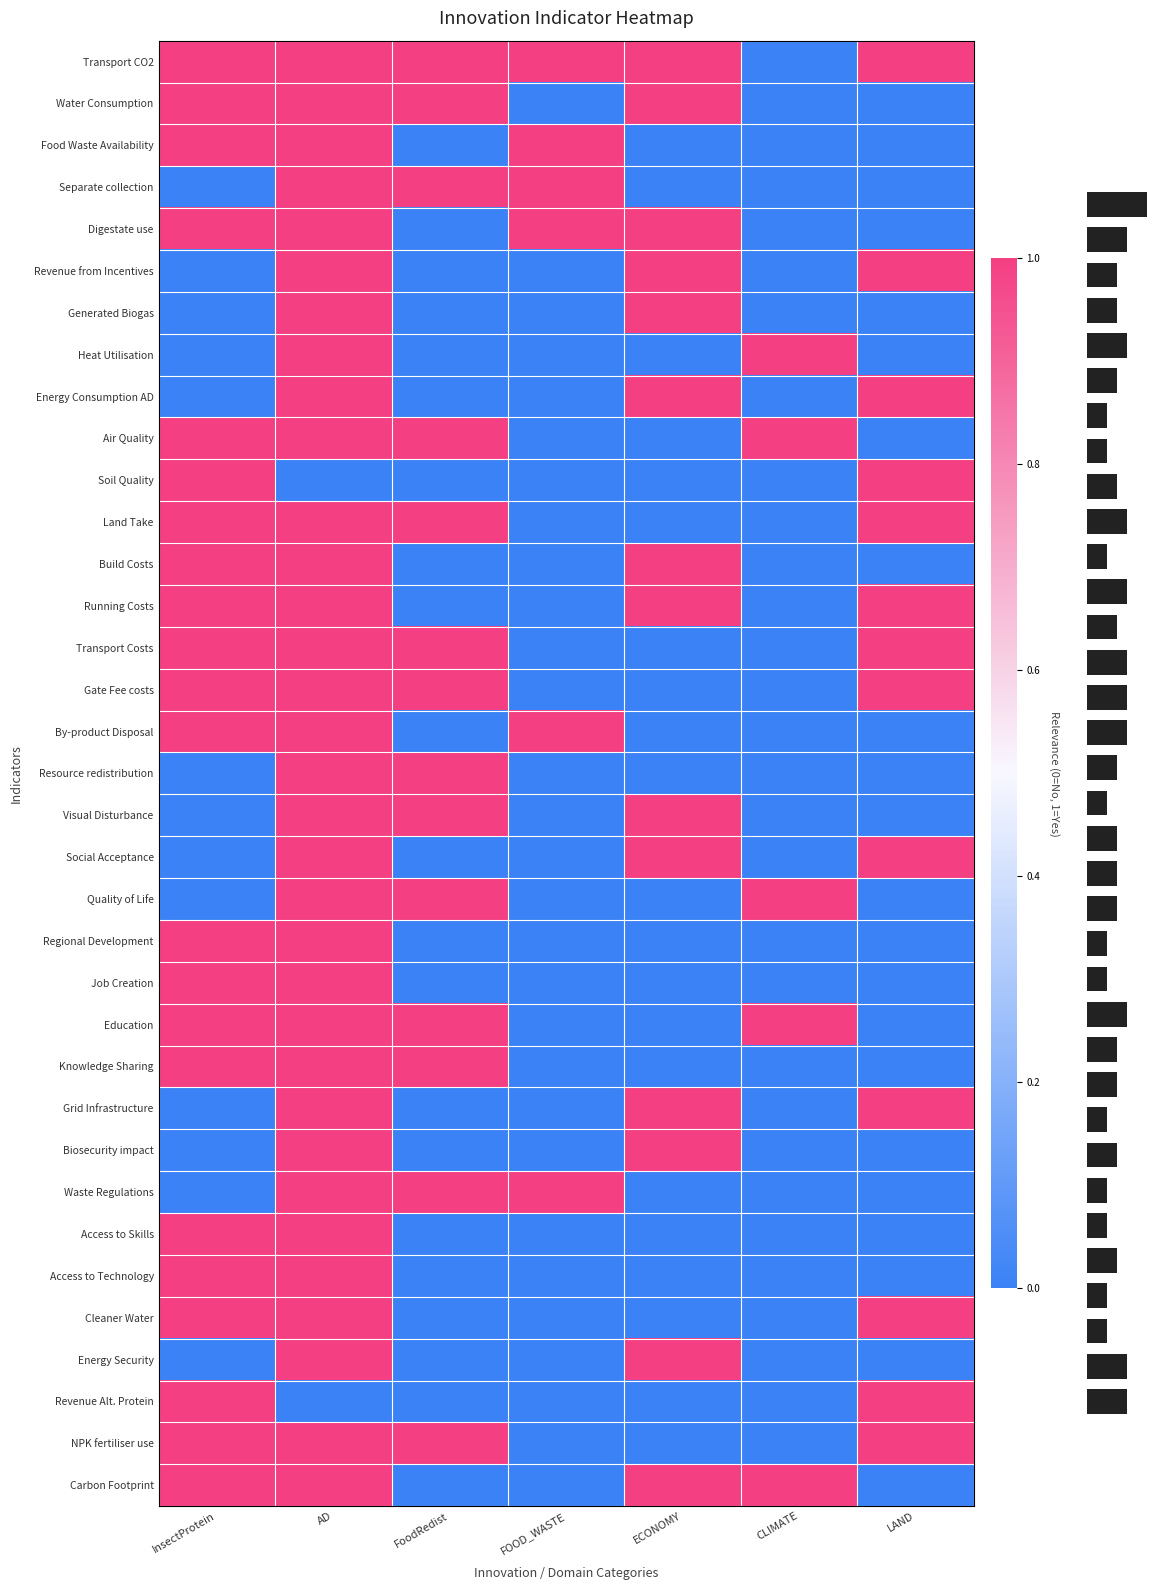

Reading left to right, list all the values displayed in this chart.

Transport CO2: InsectProtein=1	AD=1	FoodRedist=1	FOOD_WASTE=1	ECONOMY=1	CLIMATE=0	LAND=1
Water Consumption: InsectProtein=1	AD=1	FoodRedist=1	FOOD_WASTE=0	ECONOMY=1	CLIMATE=0	LAND=0
Food Waste Availability: InsectProtein=1	AD=1	FoodRedist=0	FOOD_WASTE=1	ECONOMY=0	CLIMATE=0	LAND=0
Separate collection: InsectProtein=0	AD=1	FoodRedist=1	FOOD_WASTE=1	ECONOMY=0	CLIMATE=0	LAND=0
Digestate use: InsectProtein=1	AD=1	FoodRedist=0	FOOD_WASTE=1	ECONOMY=1	CLIMATE=0	LAND=0
Revenue from Incentives: InsectProtein=0	AD=1	FoodRedist=0	FOOD_WASTE=0	ECONOMY=1	CLIMATE=0	LAND=1
Generated Biogas: InsectProtein=0	AD=1	FoodRedist=0	FOOD_WASTE=0	ECONOMY=1	CLIMATE=0	LAND=0
Heat Utilisation: InsectProtein=0	AD=1	FoodRedist=0	FOOD_WASTE=0	ECONOMY=0	CLIMATE=1	LAND=0
Energy Consumption AD: InsectProtein=0	AD=1	FoodRedist=0	FOOD_WASTE=0	ECONOMY=1	CLIMATE=0	LAND=1
Air Quality: InsectProtein=1	AD=1	FoodRedist=1	FOOD_WASTE=0	ECONOMY=0	CLIMATE=1	LAND=0
Soil Quality: InsectProtein=1	AD=0	FoodRedist=0	FOOD_WASTE=0	ECONOMY=0	CLIMATE=0	LAND=1
Land Take: InsectProtein=1	AD=1	FoodRedist=1	FOOD_WASTE=0	ECONOMY=0	CLIMATE=0	LAND=1
Build Costs: InsectProtein=1	AD=1	FoodRedist=0	FOOD_WASTE=0	ECONOMY=1	CLIMATE=0	LAND=0
Running Costs: InsectProtein=1	AD=1	FoodRedist=0	FOOD_WASTE=0	ECONOMY=1	CLIMATE=0	LAND=1
Transport Costs: InsectProtein=1	AD=1	FoodRedist=1	FOOD_WASTE=0	ECONOMY=0	CLIMATE=0	LAND=1
Gate Fee costs: InsectProtein=1	AD=1	FoodRedist=1	FOOD_WASTE=0	ECONOMY=0	CLIMATE=0	LAND=1
By-product Disposal: InsectProtein=1	AD=1	FoodRedist=0	FOOD_WASTE=1	ECONOMY=0	CLIMATE=0	LAND=0
Resource redistribution: InsectProtein=0	AD=1	FoodRedist=1	FOOD_WASTE=0	ECONOMY=0	CLIMATE=0	LAND=0
Visual Disturbance: InsectProtein=0	AD=1	FoodRedist=1	FOOD_WASTE=0	ECONOMY=1	CLIMATE=0	LAND=0
Social Acceptance: InsectProtein=0	AD=1	FoodRedist=0	FOOD_WASTE=0	ECONOMY=1	CLIMATE=0	LAND=1
Quality of Life: InsectProtein=0	AD=1	FoodRedist=1	FOOD_WASTE=0	ECONOMY=0	CLIMATE=1	LAND=0
Regional Development: InsectProtein=1	AD=1	FoodRedist=0	FOOD_WASTE=0	ECONOMY=0	CLIMATE=0	LAND=0
Job Creation: InsectProtein=1	AD=1	FoodRedist=0	FOOD_WASTE=0	ECONOMY=0	CLIMATE=0	LAND=0
Education: InsectProtein=1	AD=1	FoodRedist=1	FOOD_WASTE=0	ECONOMY=0	CLIMATE=1	LAND=0
Knowledge Sharing: InsectProtein=1	AD=1	FoodRedist=1	FOOD_WASTE=0	ECONOMY=0	CLIMATE=0	LAND=0
Grid Infrastructure: InsectProtein=0	AD=1	FoodRedist=0	FOOD_WASTE=0	ECONOMY=1	CLIMATE=0	LAND=1
Biosecurity impact: InsectProtein=0	AD=1	FoodRedist=0	FOOD_WASTE=0	ECONOMY=1	CLIMATE=0	LAND=0
Waste Regulations: InsectProtein=0	AD=1	FoodRedist=1	FOOD_WASTE=1	ECONOMY=0	CLIMATE=0	LAND=0
Access to Skills: InsectProtein=1	AD=1	FoodRedist=0	FOOD_WASTE=0	ECONOMY=0	CLIMATE=0	LAND=0
Access to Technology: InsectProtein=1	AD=1	FoodRedist=0	FOOD_WASTE=0	ECONOMY=0	CLIMATE=0	LAND=0
Cleaner Water: InsectProtein=1	AD=1	FoodRedist=0	FOOD_WASTE=0	ECONOMY=0	CLIMATE=0	LAND=1
Energy Security: InsectProtein=0	AD=1	FoodRedist=0	FOOD_WASTE=0	ECONOMY=1	CLIMATE=0	LAND=0
Revenue Alt. Protein: InsectProtein=1	AD=0	FoodRedist=0	FOOD_WASTE=0	ECONOMY=0	CLIMATE=0	LAND=1
NPK fertiliser use: InsectProtein=1	AD=1	FoodRedist=1	FOOD_WASTE=0	ECONOMY=0	CLIMATE=0	LAND=1
Carbon Footprint: InsectProtein=1	AD=1	FoodRedist=0	FOOD_WASTE=0	ECONOMY=1	CLIMATE=1	LAND=0